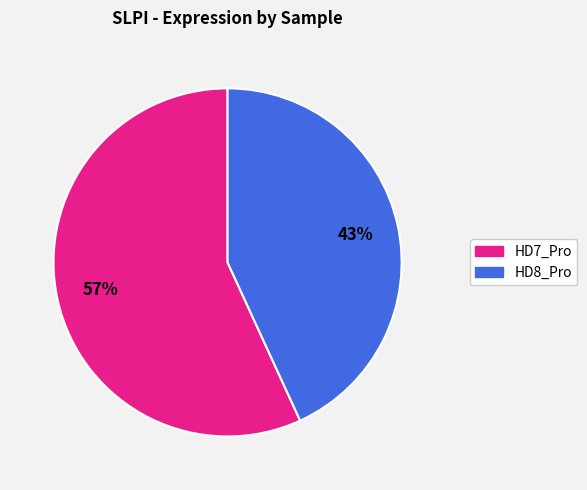

To the nearest percent, what is the difference between the largest and smallest slice percentages?

14%